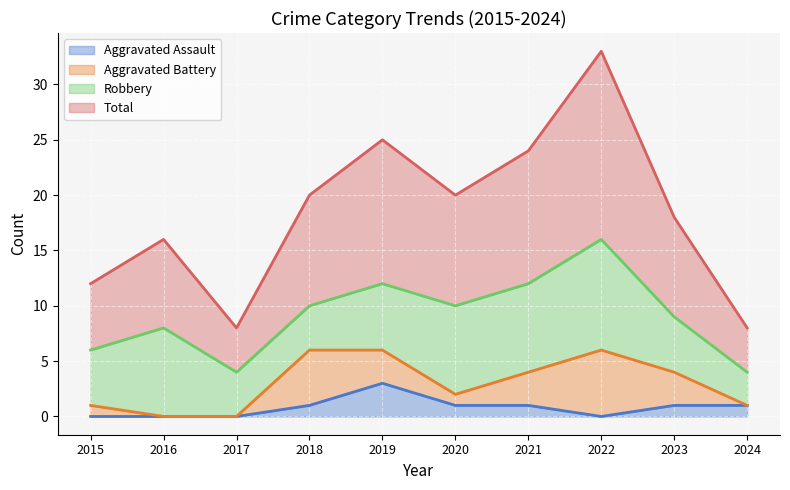

Is it true that Aggravated Assault equals 1 at 2020?

True